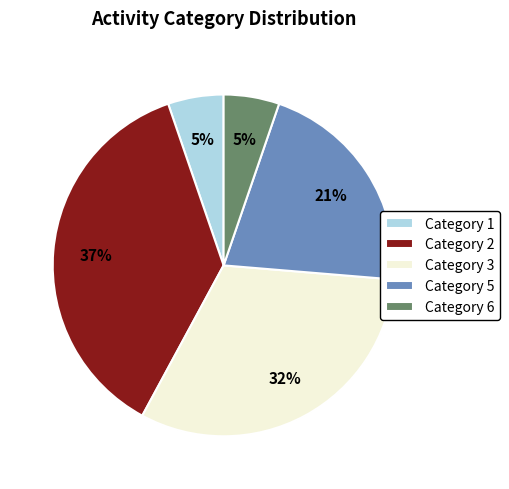

How many slices are in this pie chart?

5